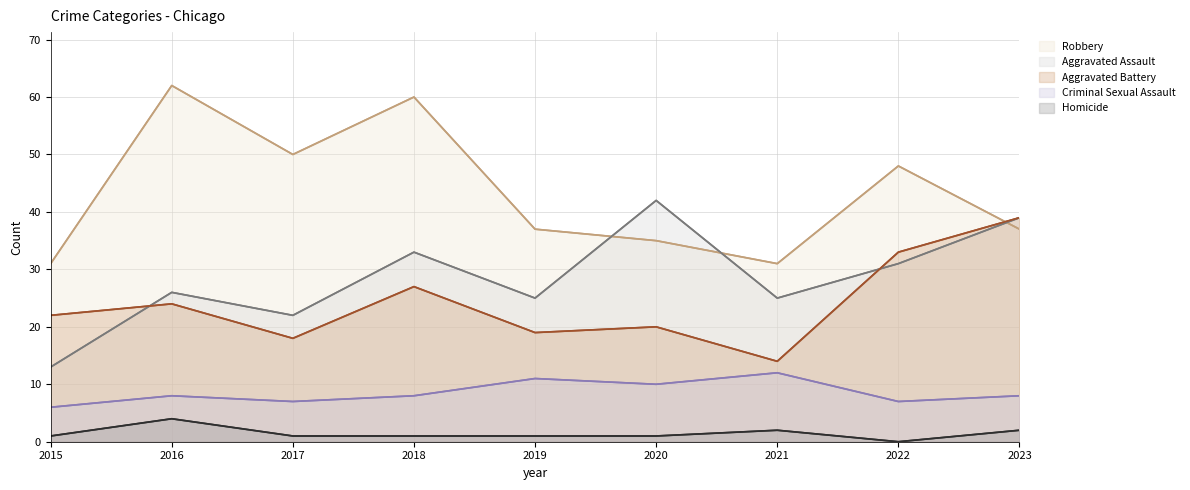

List the labels in order of Homicide value, smallest first.

2022, 2015, 2017, 2018, 2019, 2020, 2021, 2023, 2016